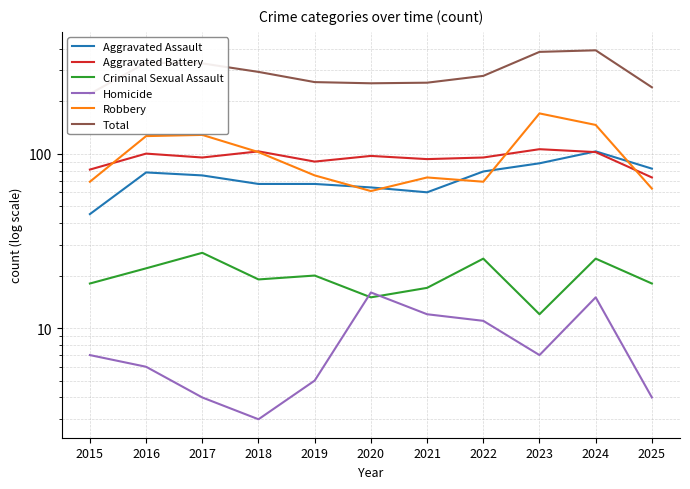

What is the sum of the Criminal Sexual Assault values at 2018 and 2020?

34